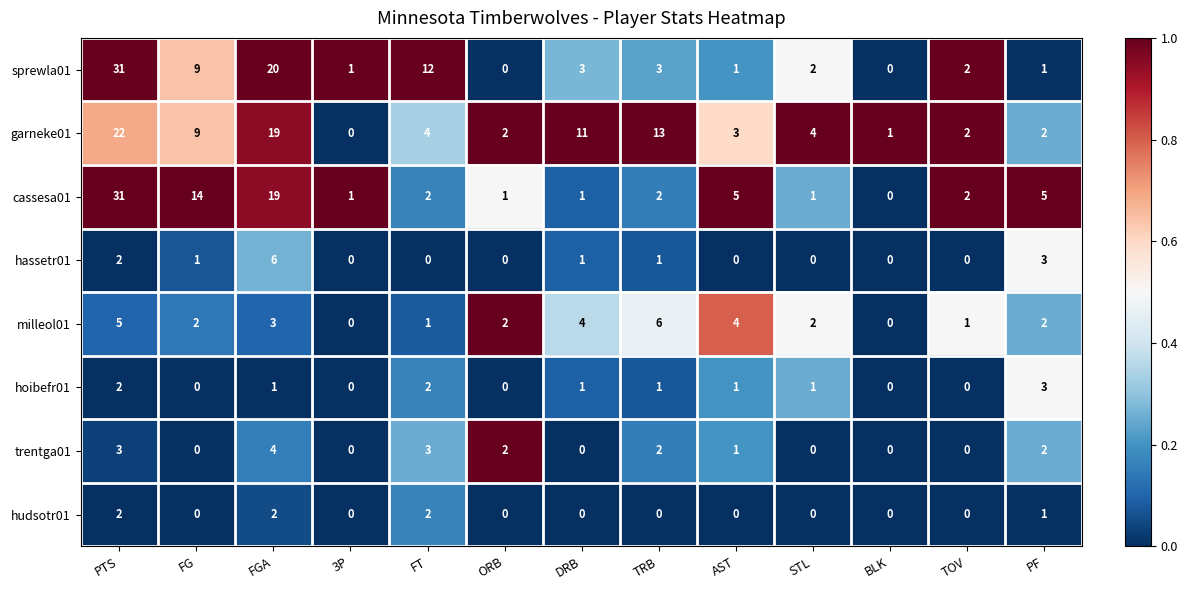

What is the total value across all series at ORB?

7